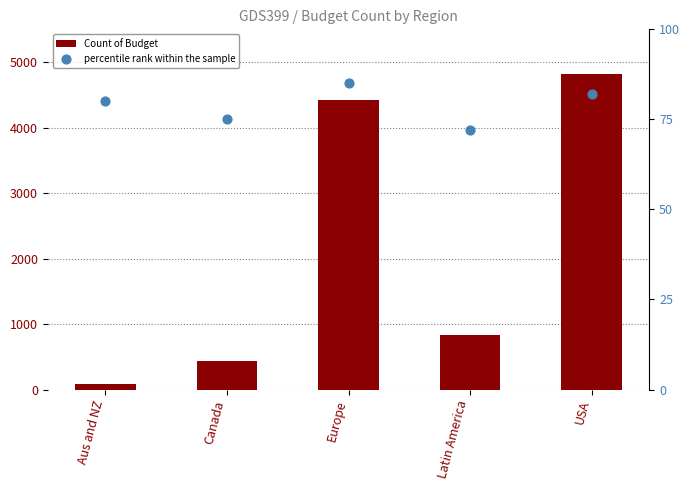

What is the total value across all series at Latin America?

907